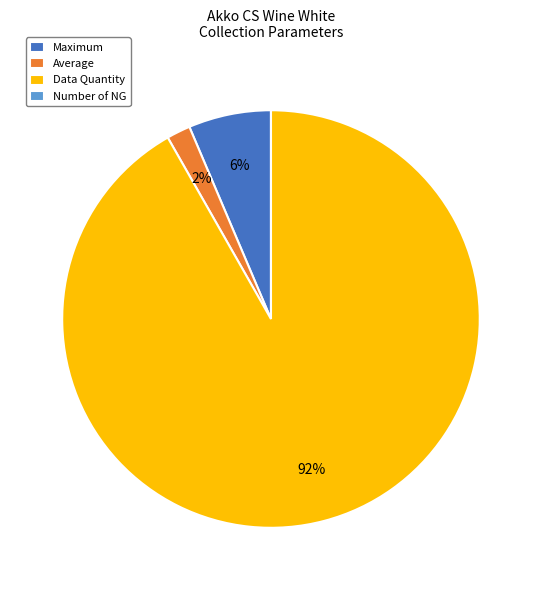

Is it true that Average is 11% of the pie?

False